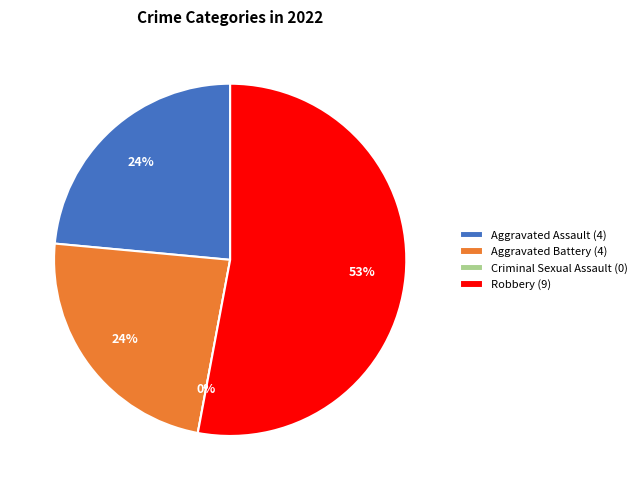

Which slice is the largest?

Robbery